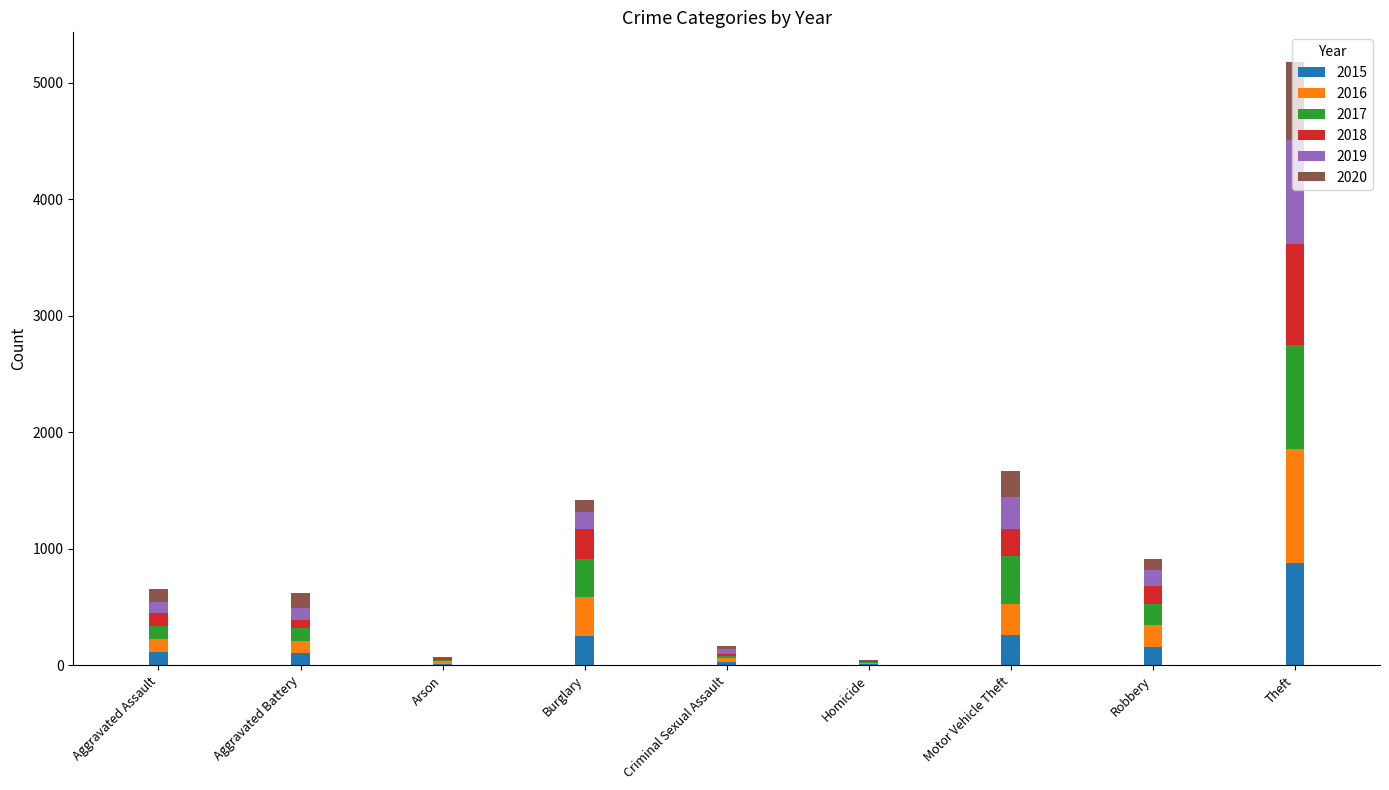

What is the highest value of the 2015 series?

874